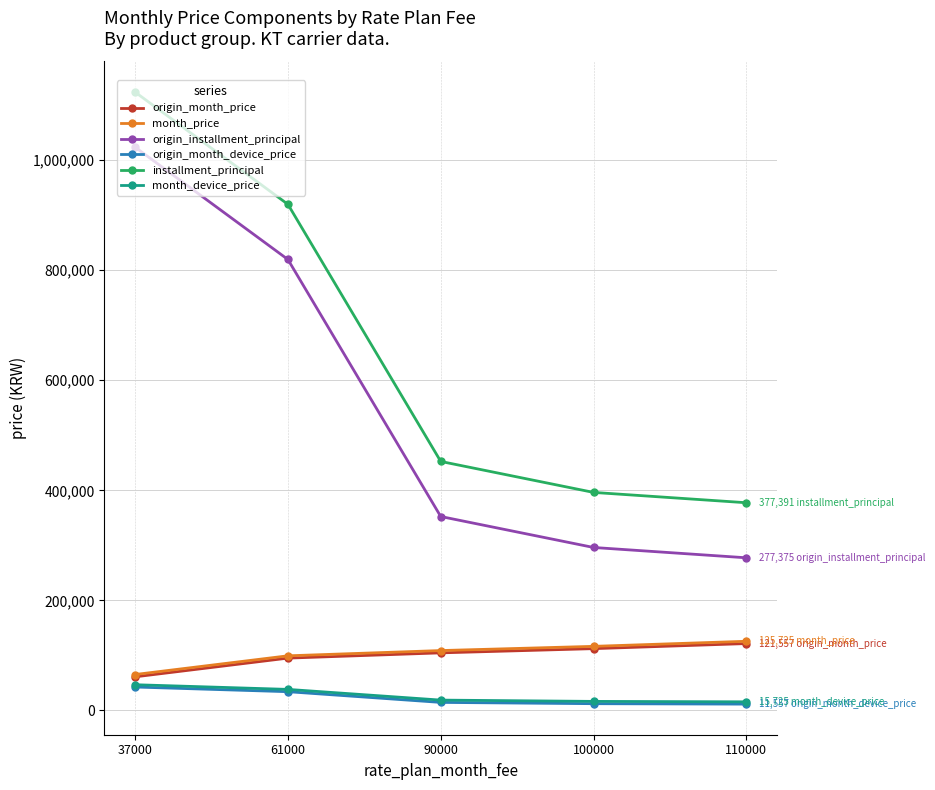

At which label does installment_principal reach its peak?

37000